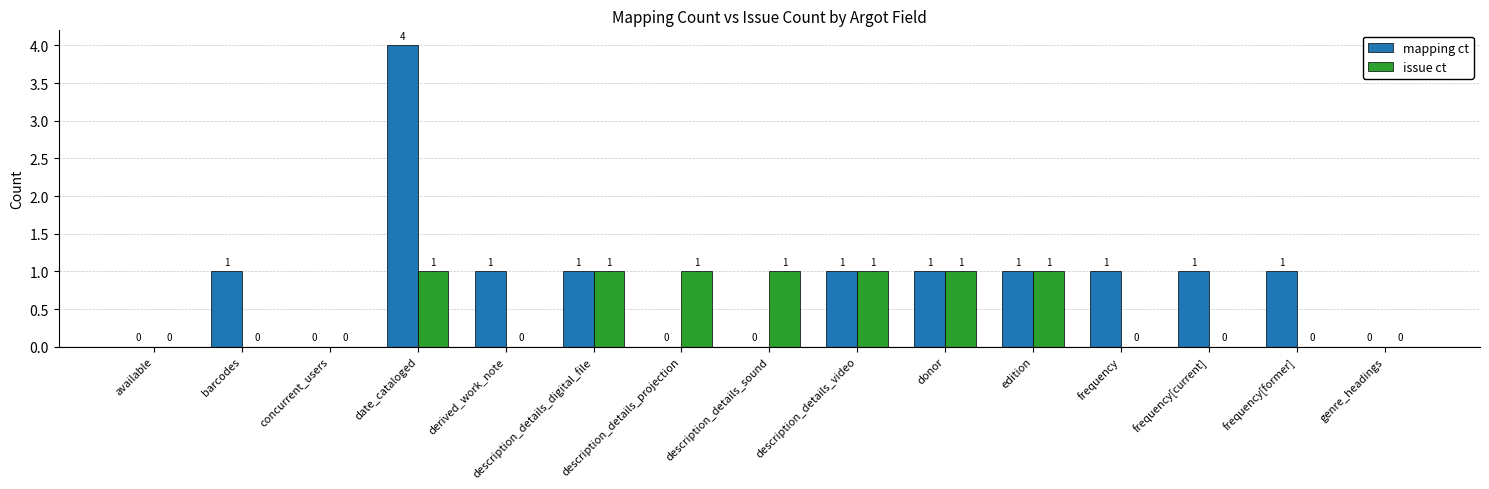

What is the sum of all issue ct values?

7